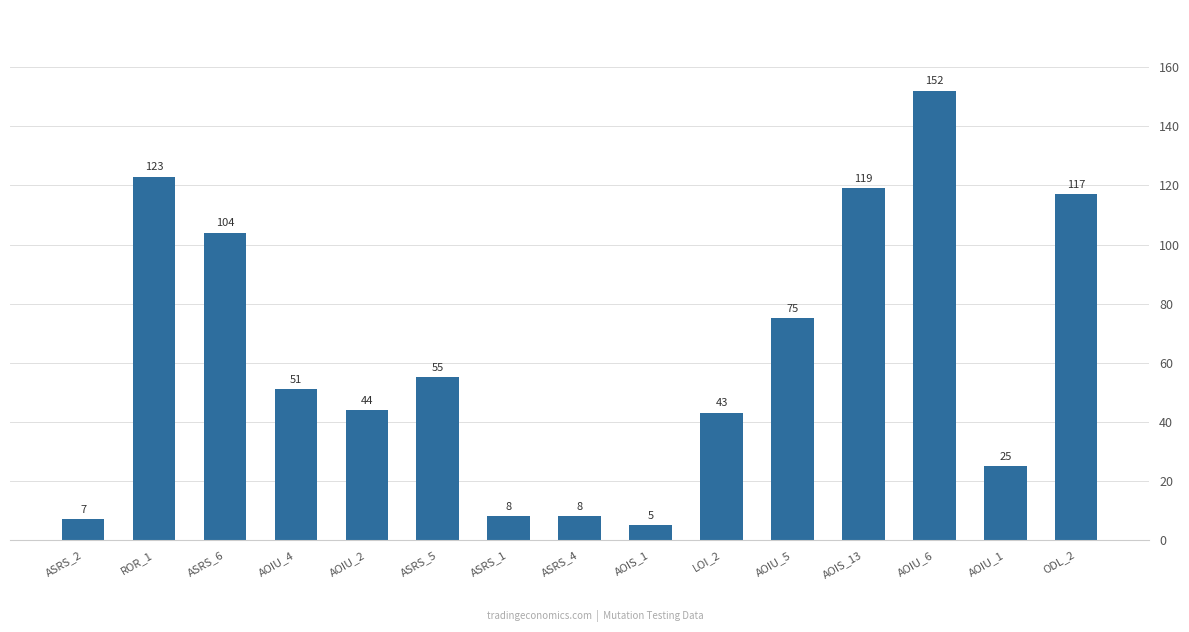

How many data points does each series have?

15